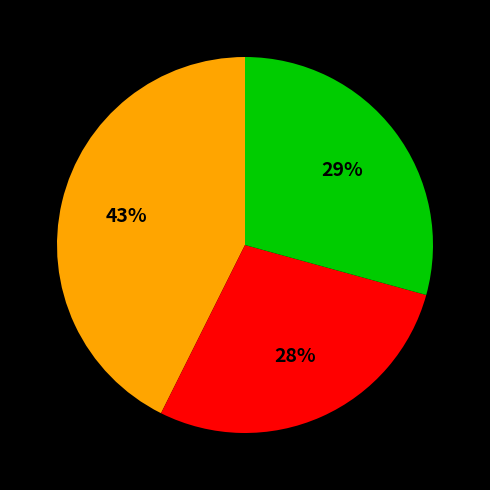

To the nearest percent, what is the difference between the largest and smallest slice percentages?

15%